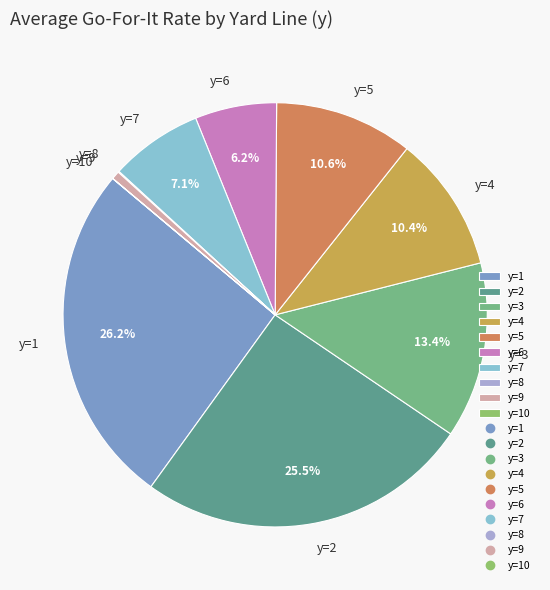

Does y=7 represent more than half of the total?

No